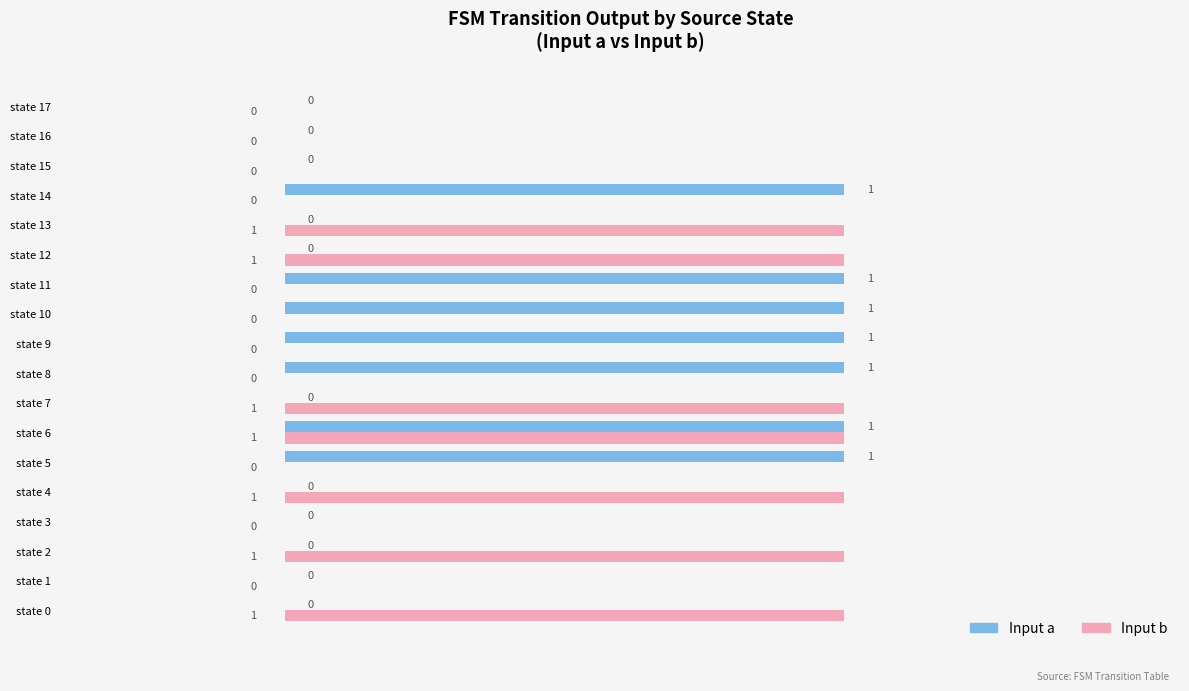

The value of Input a at state 6 is 1. True or false?

True